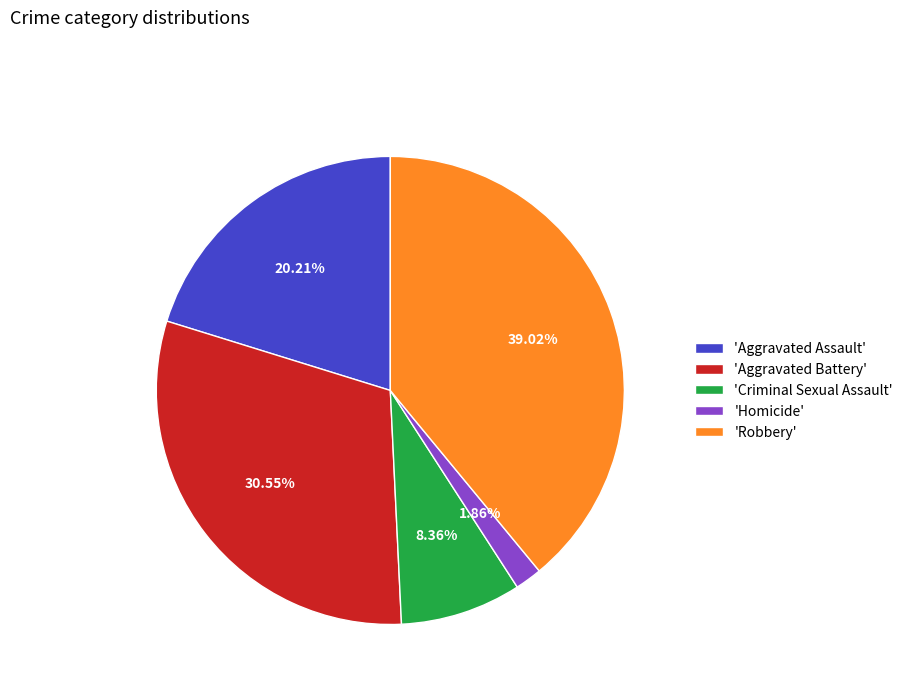

Is the sum of 'Robbery' and 'Aggravated Battery' greater than half?

Yes